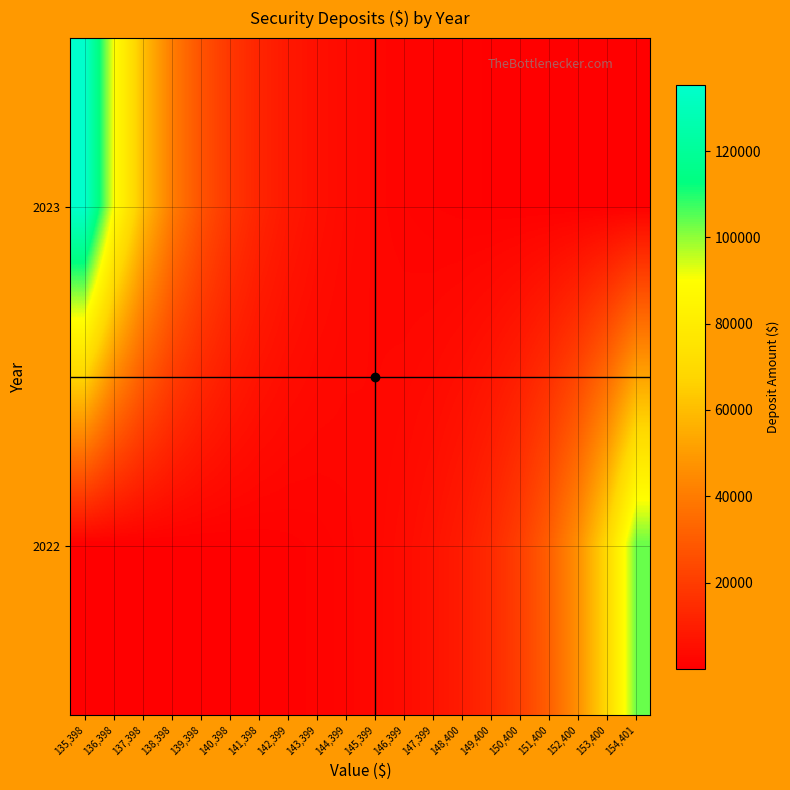

List the series in order of their peak value, lowest first.

2022, 2023